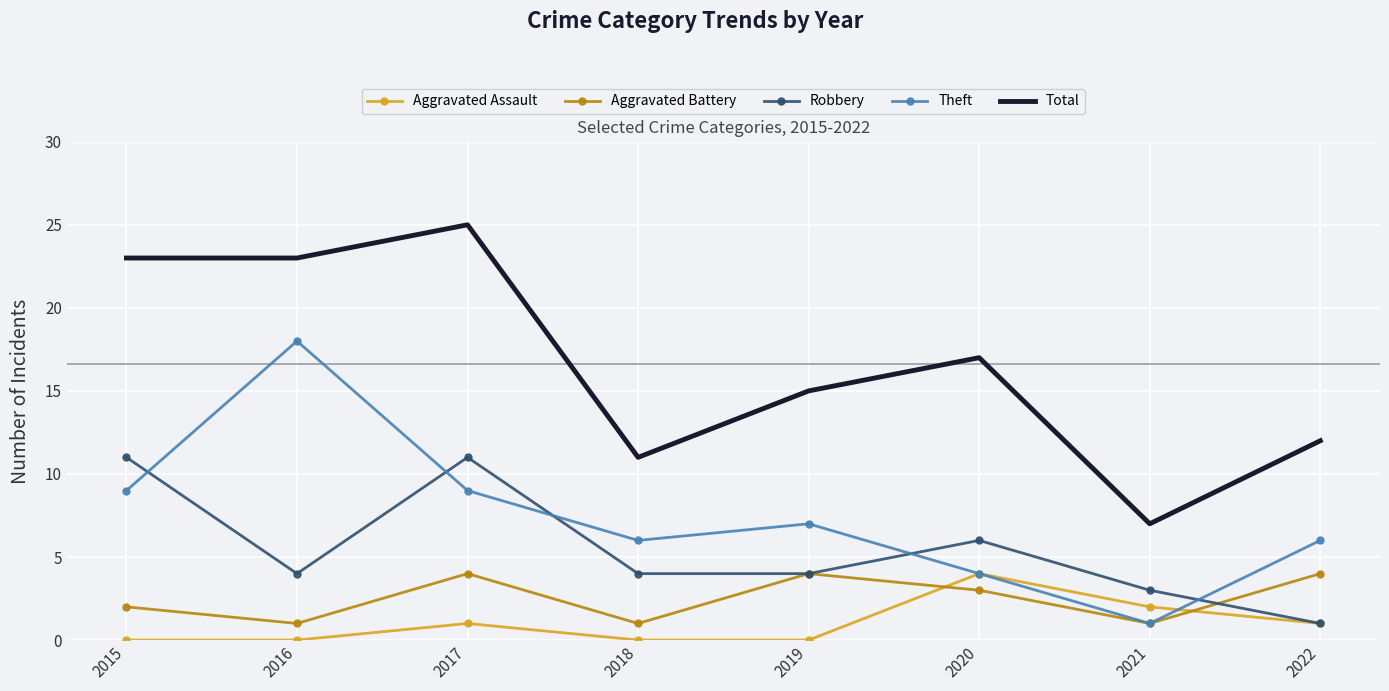

True or false: Total and Aggravated Battery cross at least once.

False